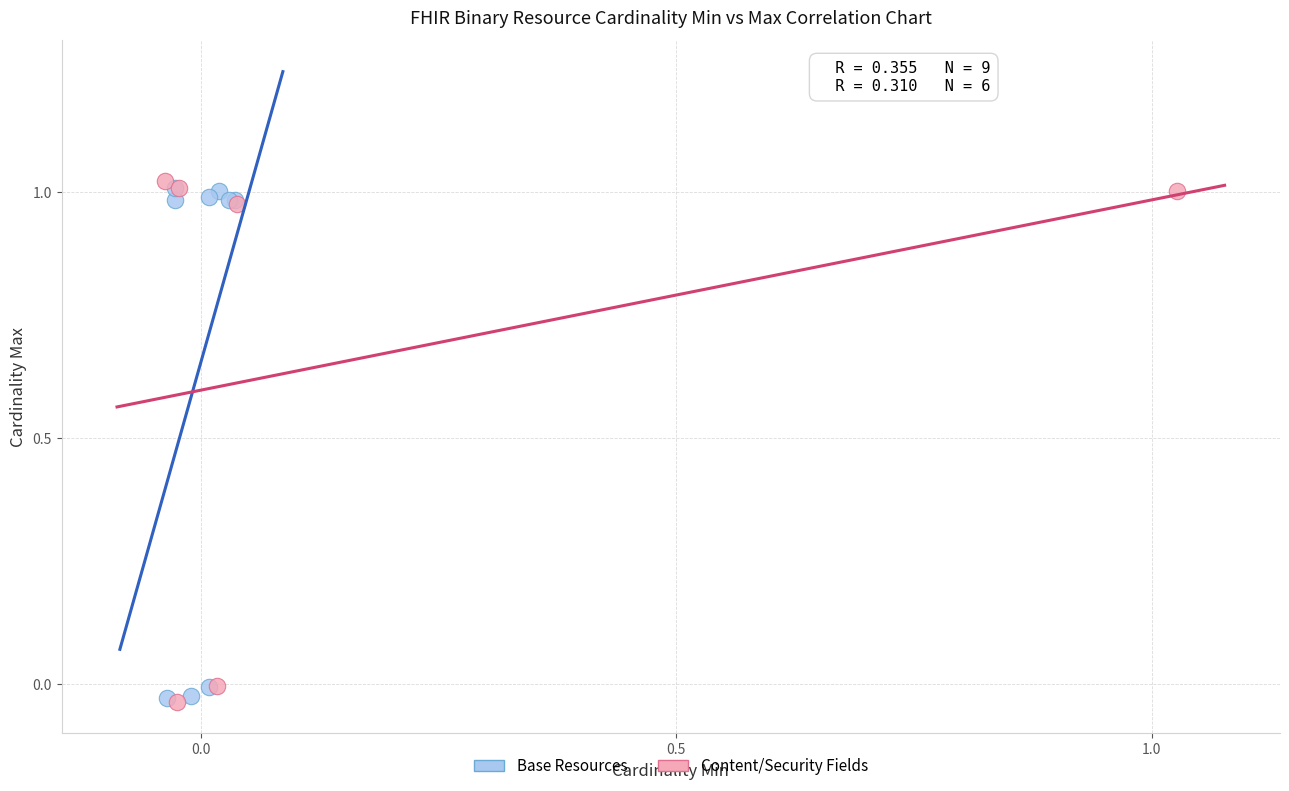

What are all the series names shown in the legend?

Base Resources, Content/Security Fields